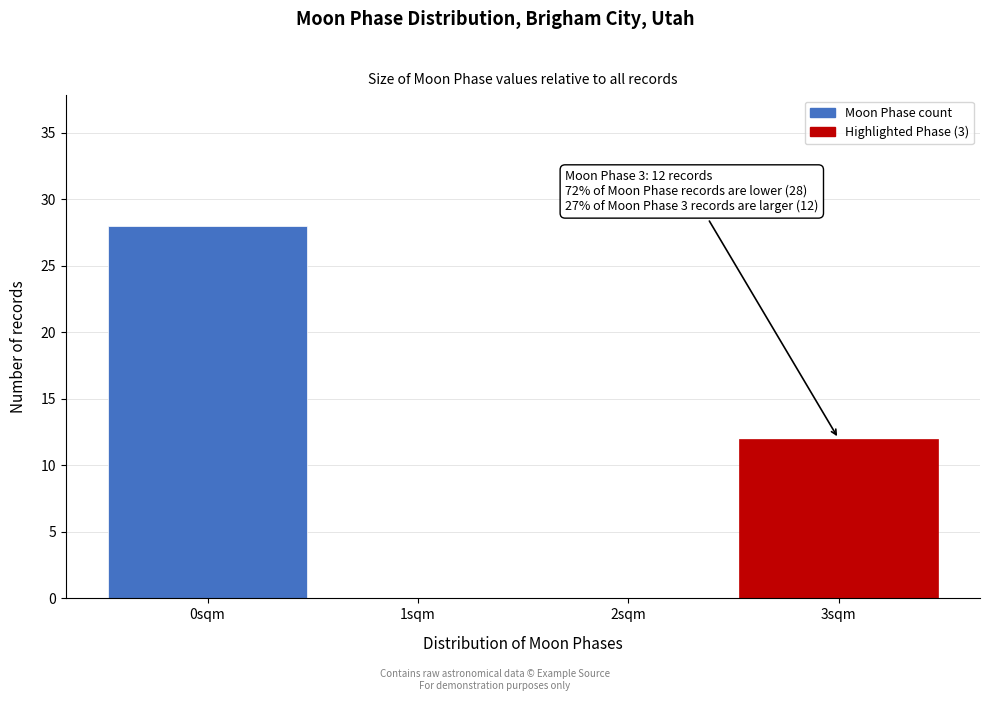

Reading left to right, transcribe all the data shown in this chart.

0sqm=28	1sqm=0	2sqm=0	3sqm=12